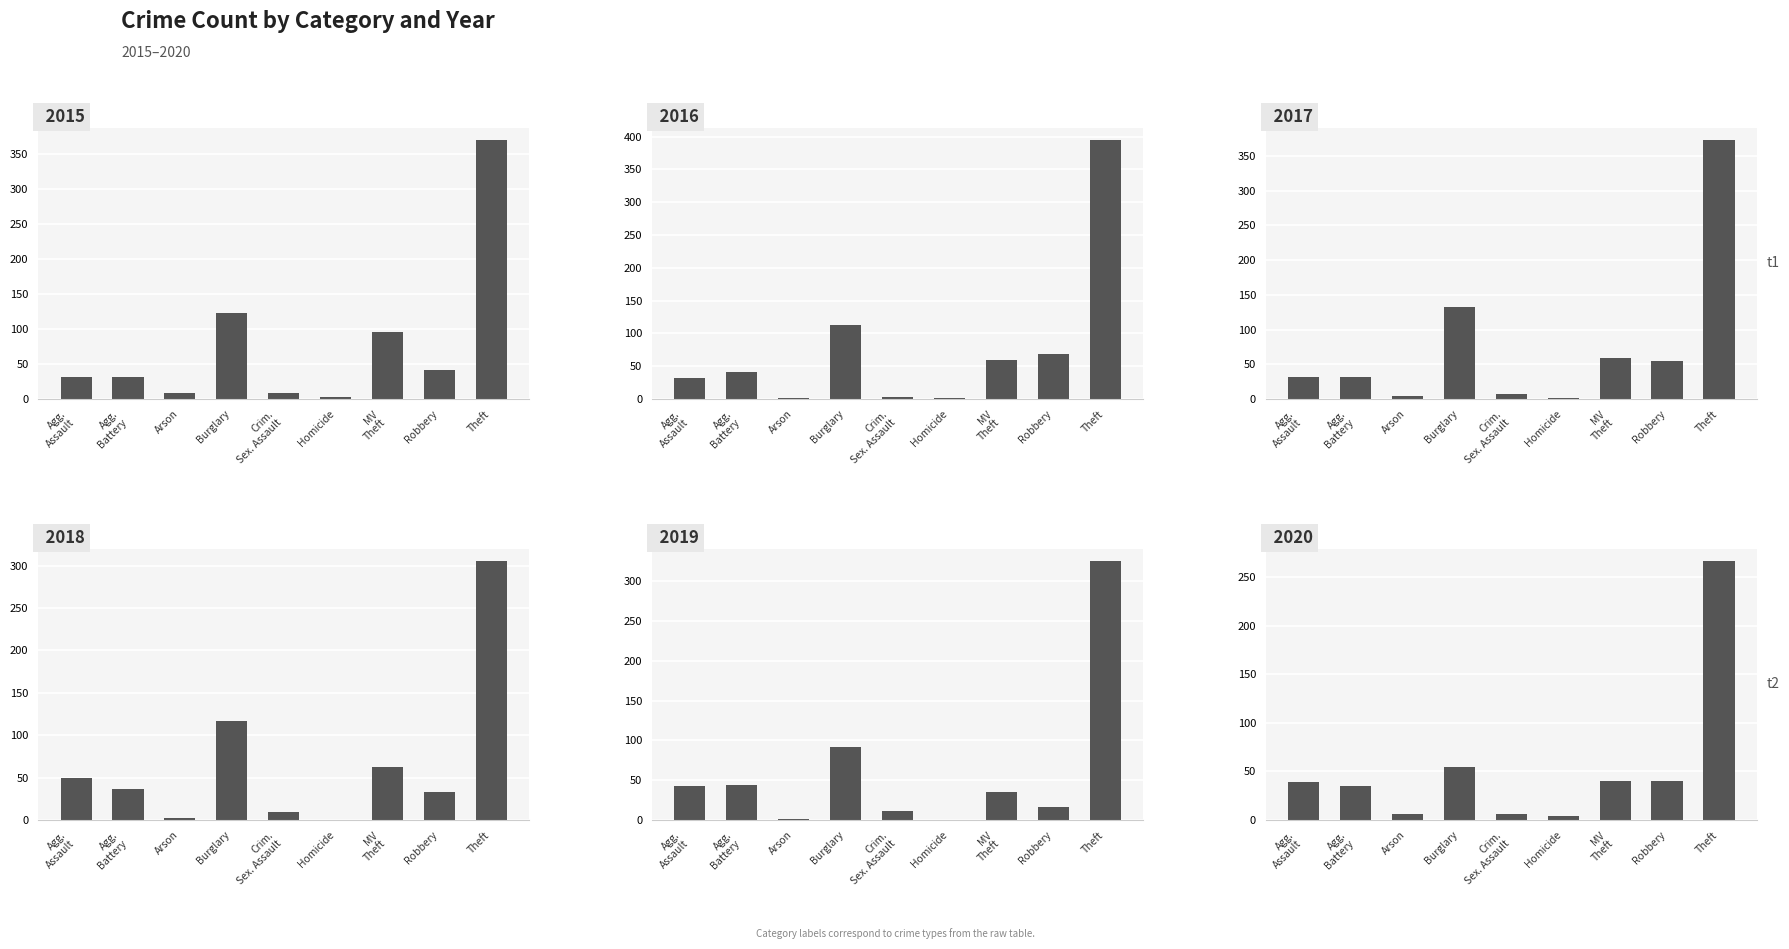

Between Agg. Battery and Homicide, which series saw the biggest shift?

2019